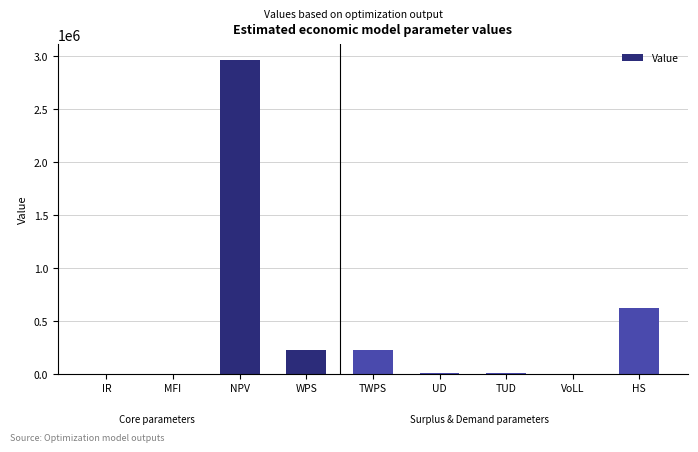

Is it true that the value at WPS is 364652.2?

False